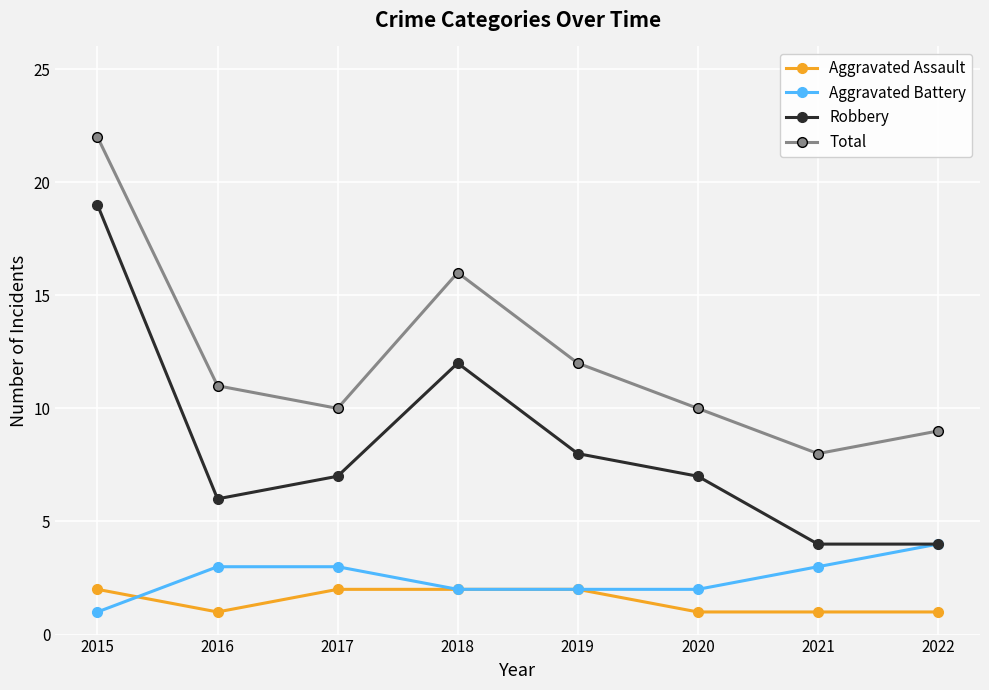

True or false: Total and Robbery cross at least once.

False